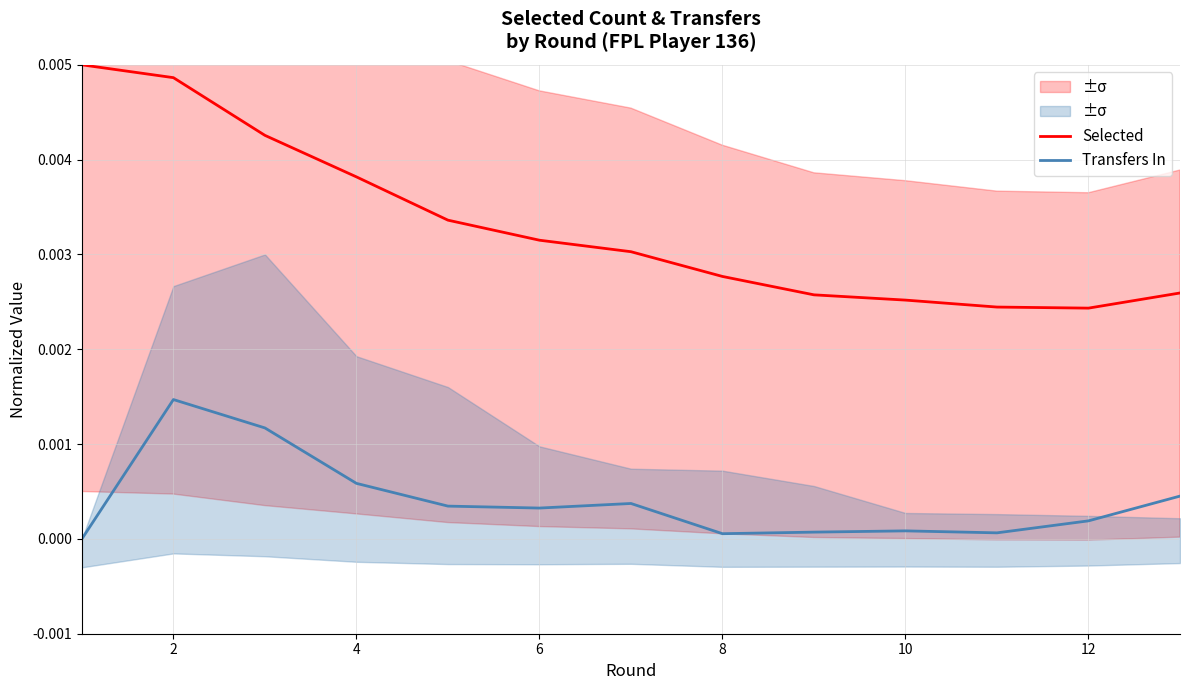

The Transfers In series shows 0.0 at 2. True or false?

False